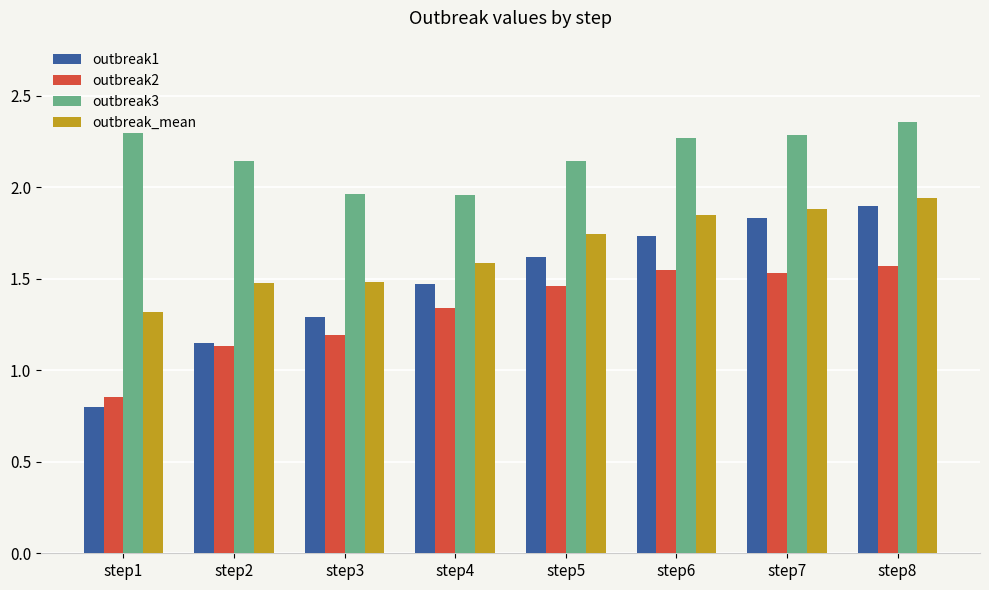

What is the spread (max minus min) of values at step7?

0.8